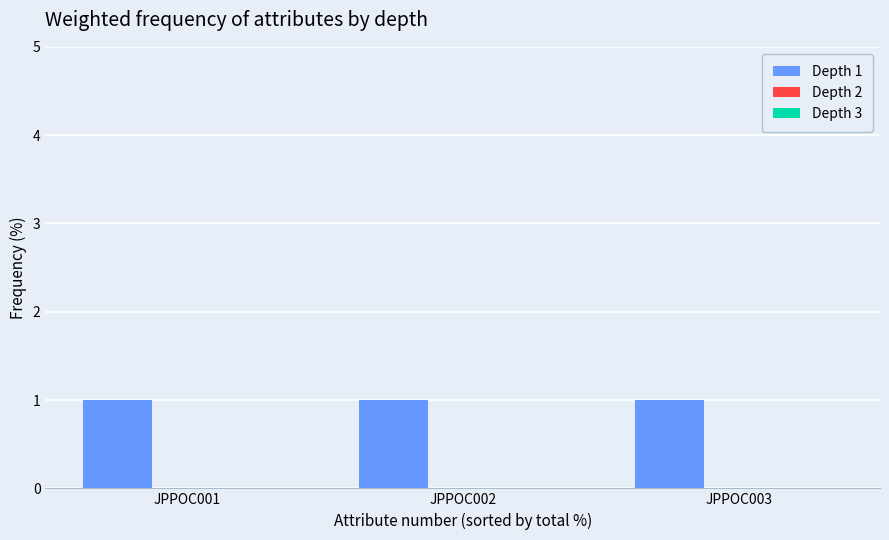

Rank the categories by Depth 2 value from highest to lowest.

JPPOC001, JPPOC002, JPPOC003